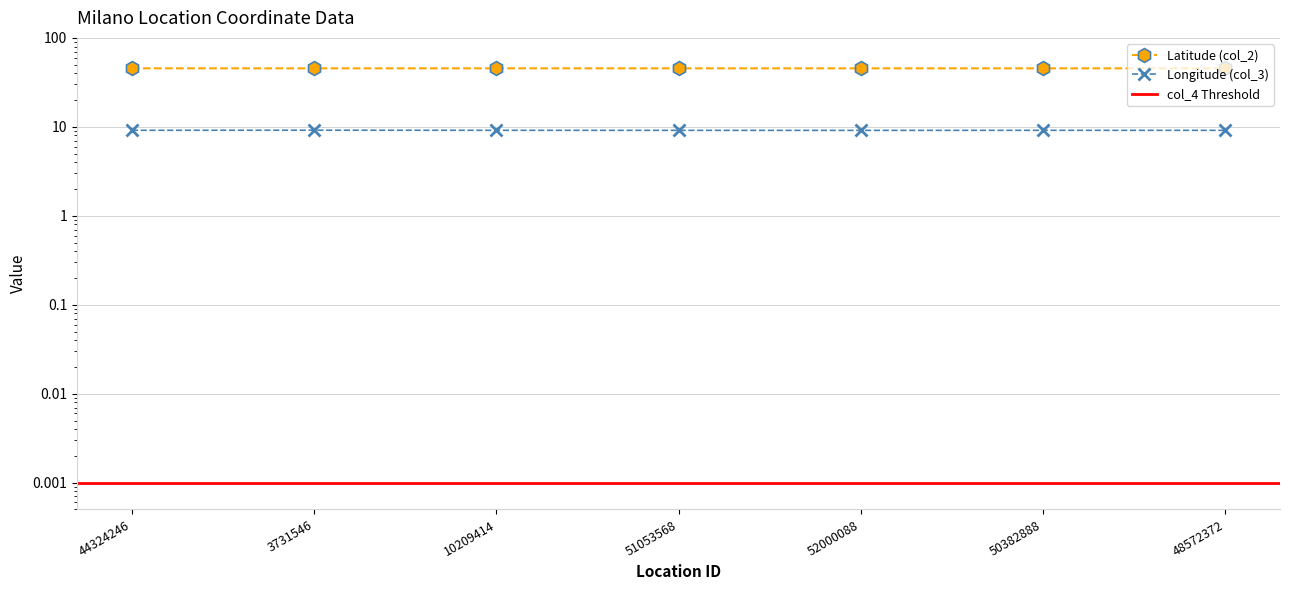

Rank the series at 52000088 from lowest to highest value.

Longitude (col_3), Latitude (col_2)